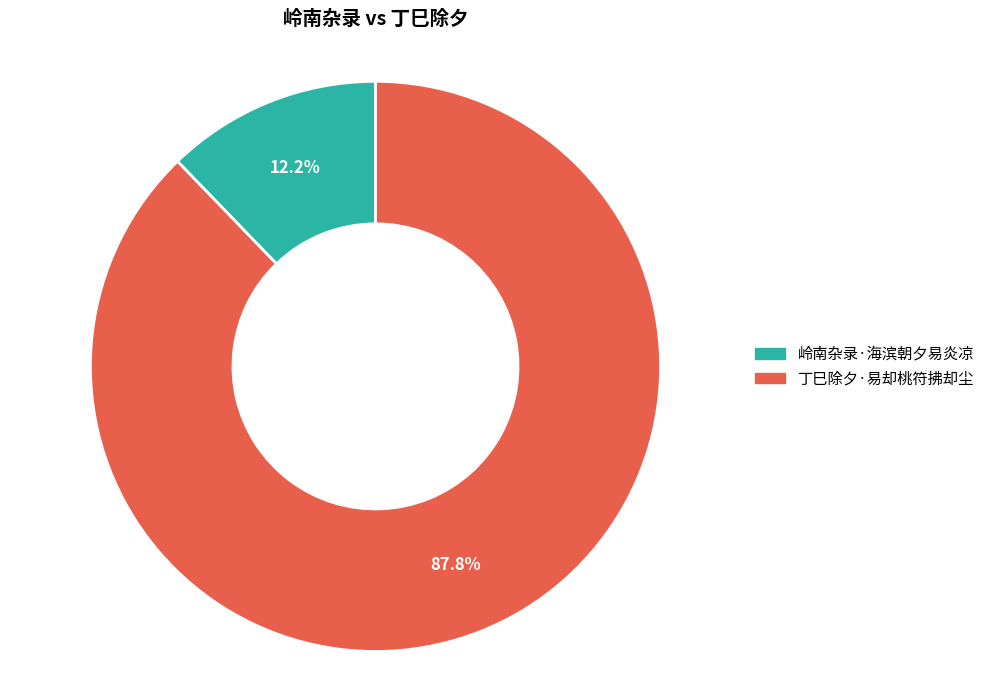

To the nearest percent, what percentage of the pie is 丁巳除夕·易却桃符拂却尘?

88%